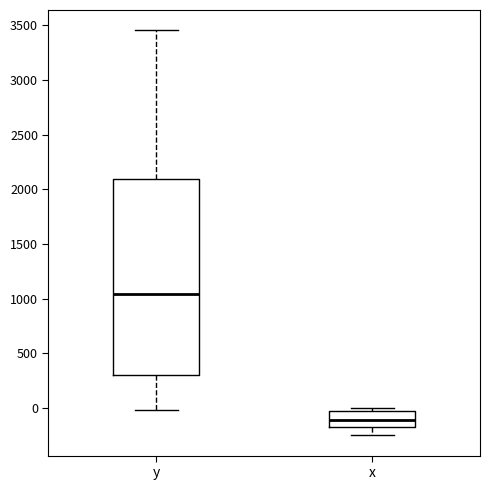

Where is the lower edge of the box for x on the y-axis? The values are not printed on the chart, so give them approximately, as read against the axis.

-200